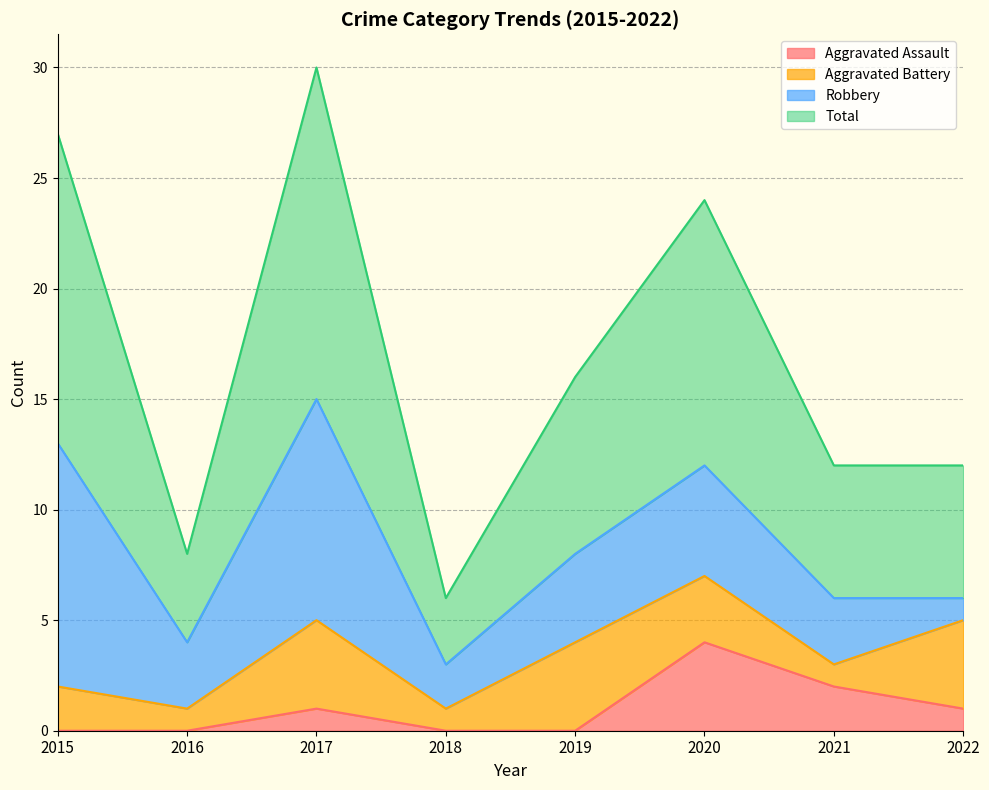

What is the sum of all Aggravated Assault values?

8